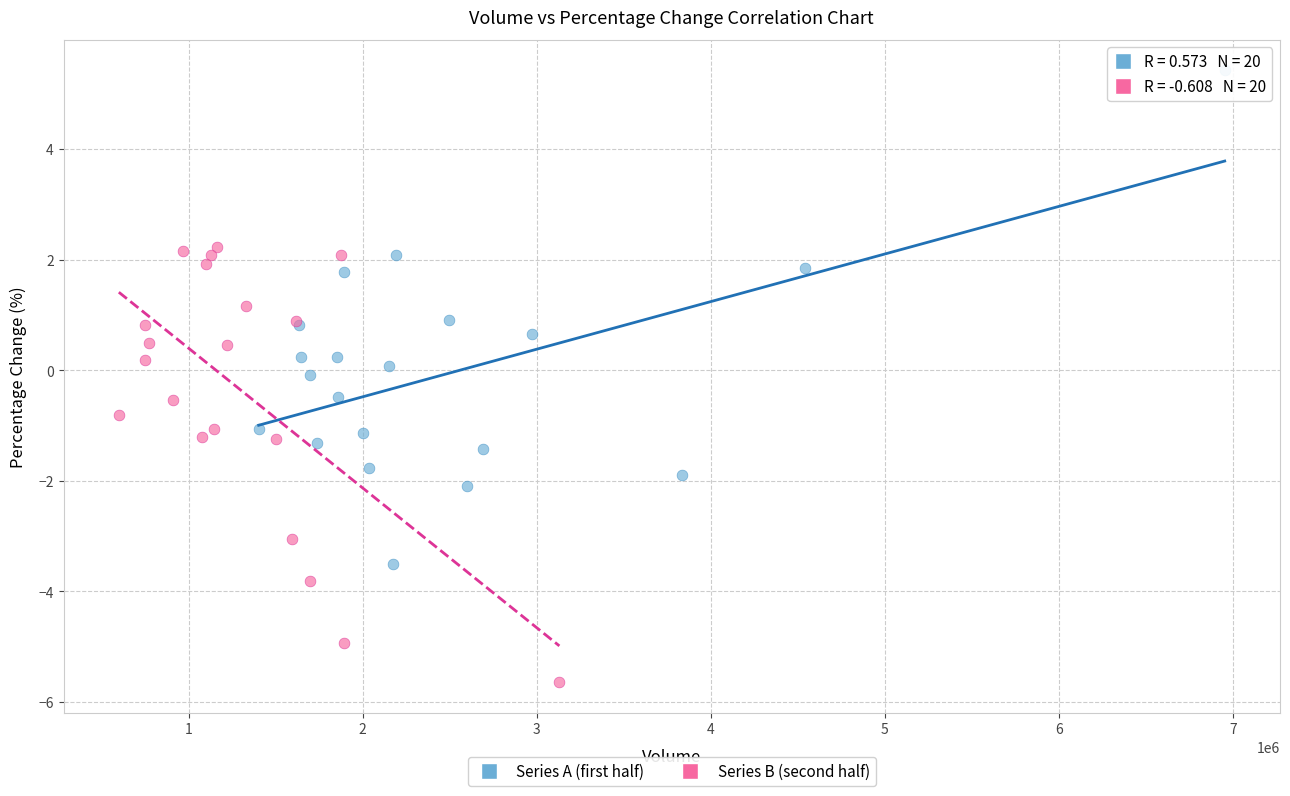

Which series reaches the minimum Y coordinate?

Series B (second half)